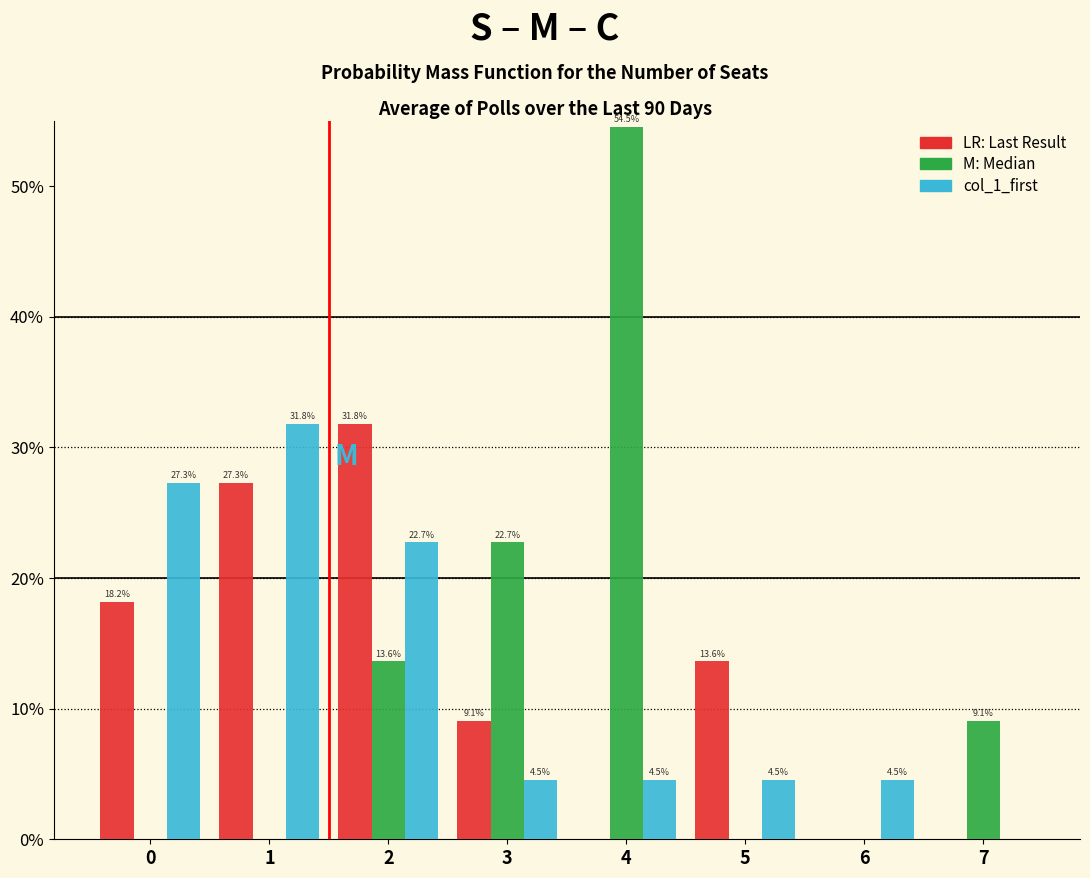

What is the total value across all series at 0?

45.5